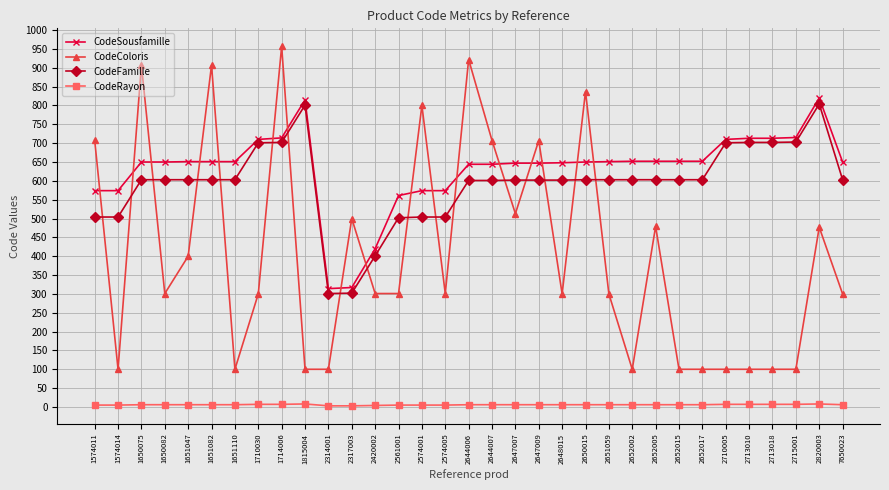

True or false: CodeSousfamille has more than 1 interior local peaks.

True